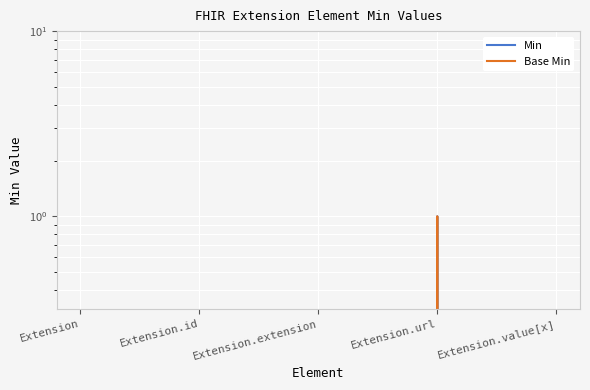

True or false: Base Min and Min intersect in this chart.

False